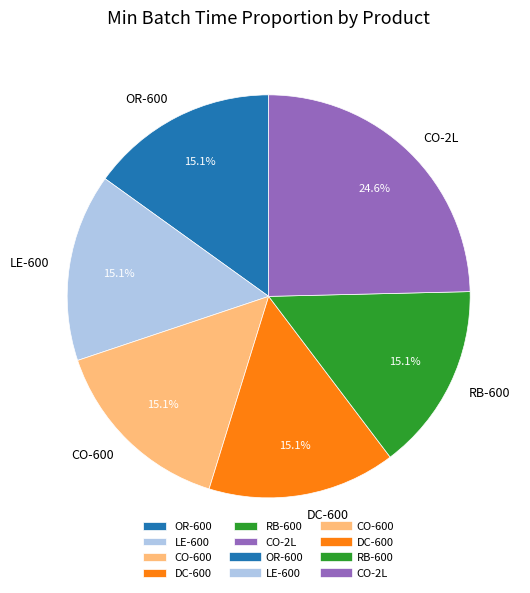

What portion of the pie excludes CO-600?

84.9%